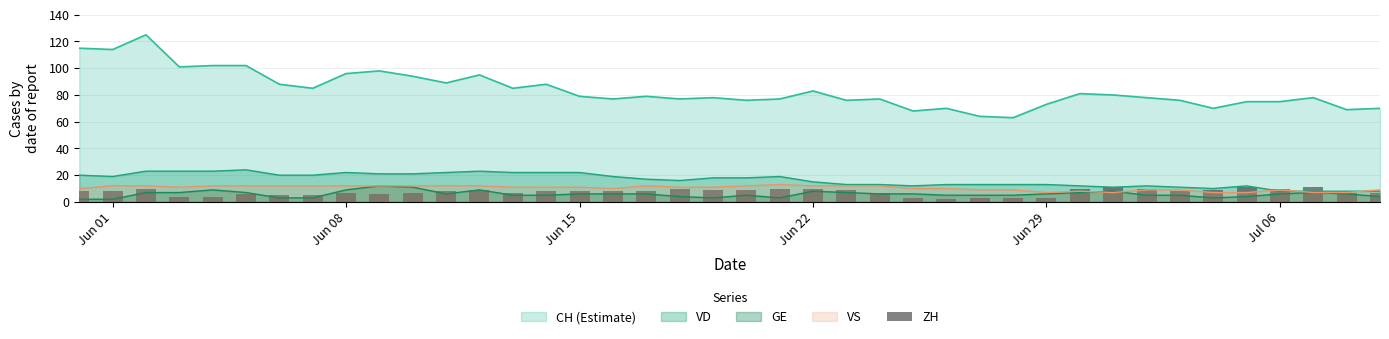

True or false: CH (Estimate) and GE intersect in this chart.

False